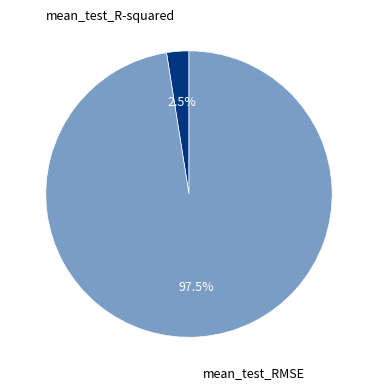

Rank the categories by value from highest to lowest.

mean_test_RMSE, mean_test_R-squared